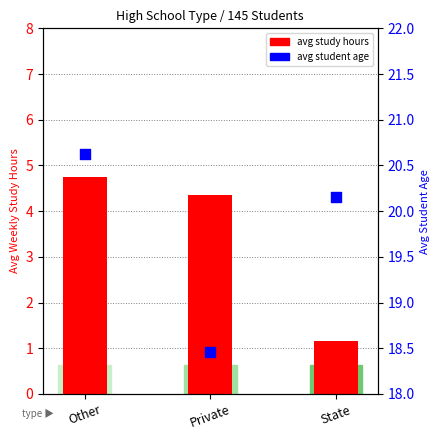

Which series reaches the maximum Y coordinate?

avg student age